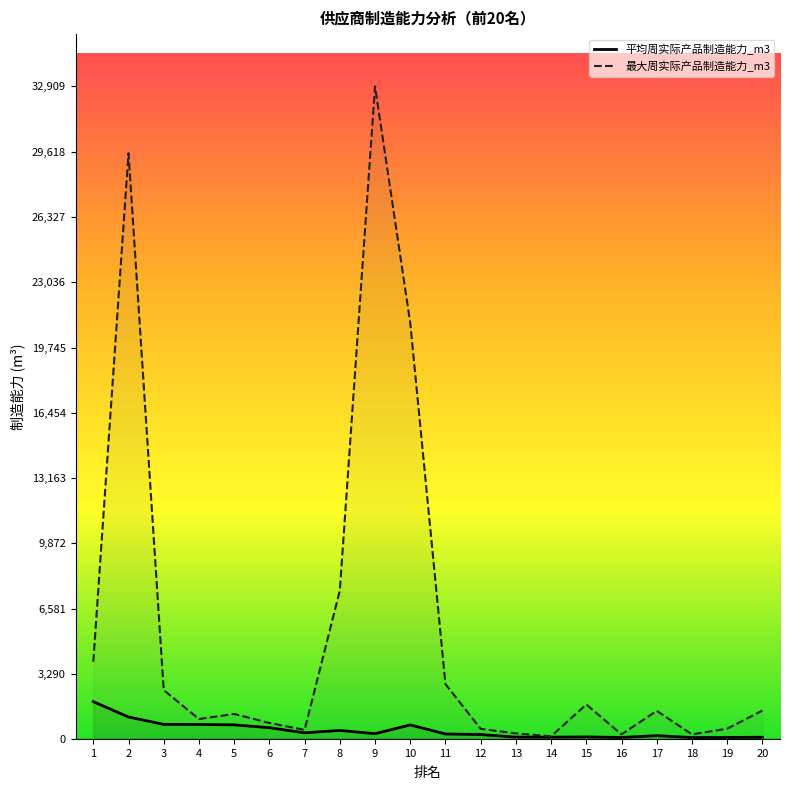

Which series has the widest spread of values?

最大周实际产品制造能力_m3